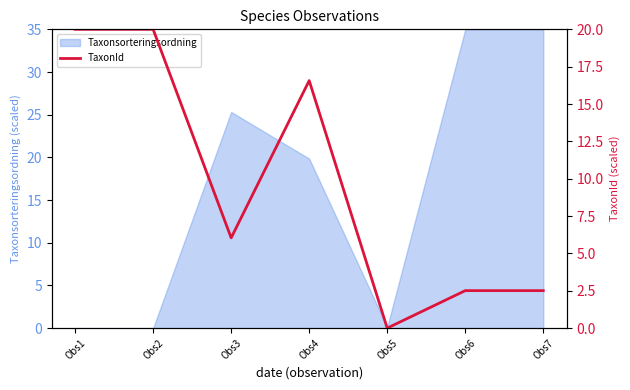

At which label is Taxonsorteringsordning closest to 17?

Obs4